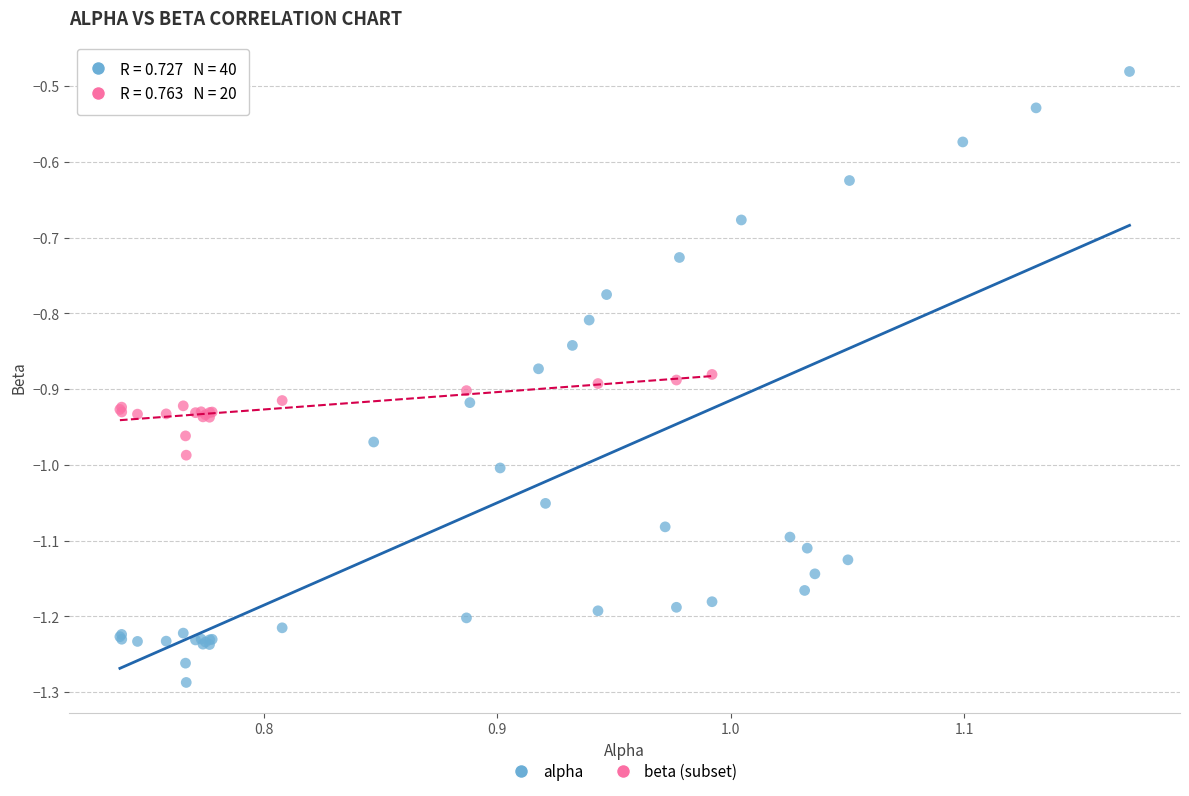

Which series reaches the maximum Y coordinate?

alpha